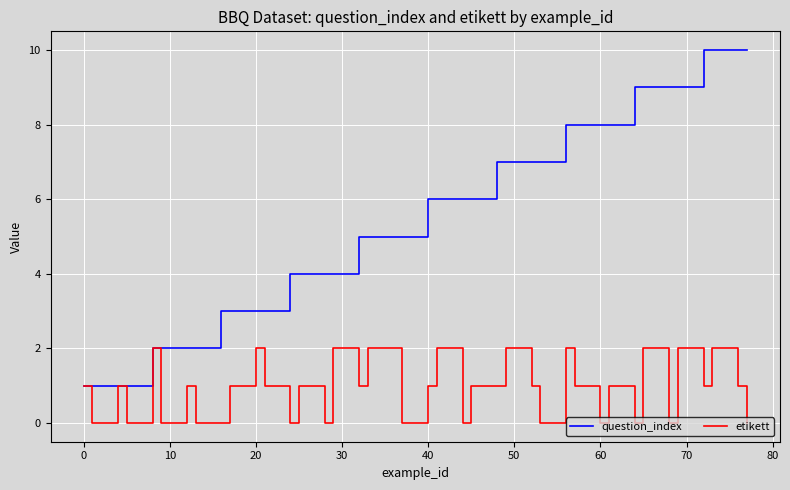

What is the highest value of the question_index series?

10